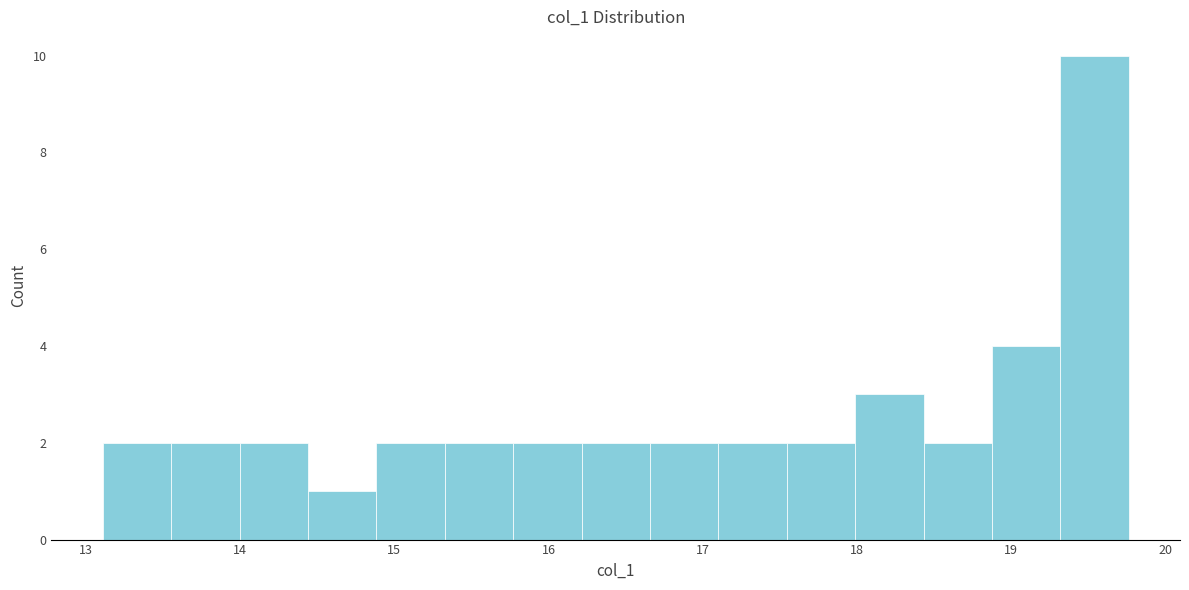

Reading left to right, transcribe this chart: for each bar, give the range it covers on the x-axis and its height. Neither the bar edges nor the heights are printed on the chart, so give them approximately, as read against the axes.

13.1 to 13.6: 2
13.6 to 14.0: 2
14.0 to 14.4: 2
14.4 to 14.9: 1
14.9 to 15.3: 2
15.3 to 15.8: 2
15.8 to 16.2: 2
16.2 to 16.7: 2
16.7 to 17.1: 2
17.1 to 17.5: 2
17.5 to 18.0: 2
18.0 to 18.4: 3
18.4 to 18.9: 2
18.9 to 19.3: 4
19.3 to 19.8: 10